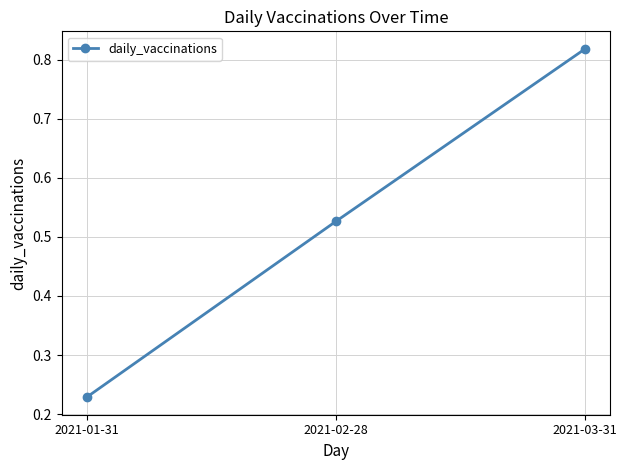

The chart shows a value of 1.3 at 2021-03-31. True or false?

False